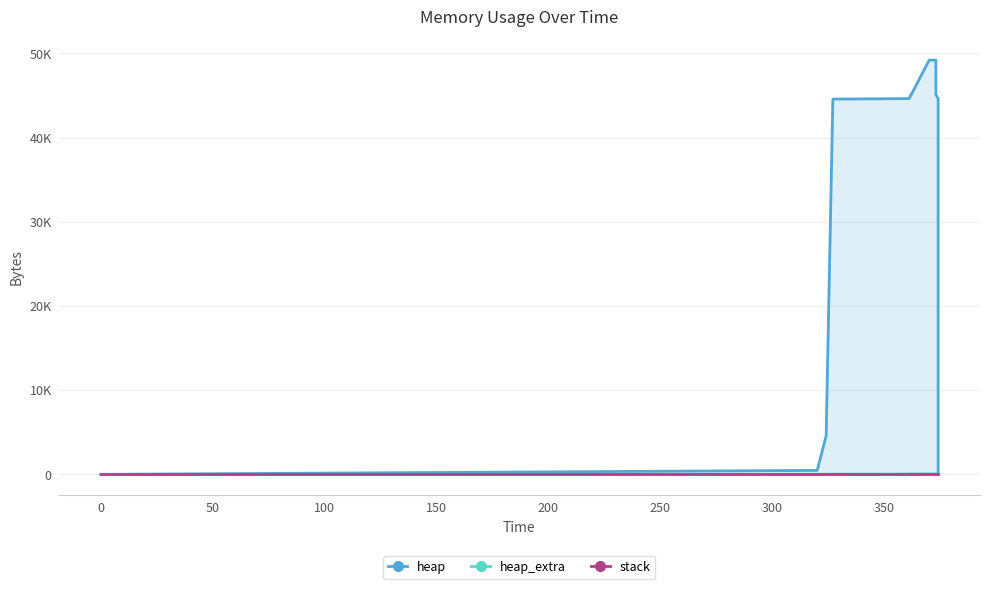

Rank the series by their maximum value, from lowest to highest.

stack, heap_extra, heap